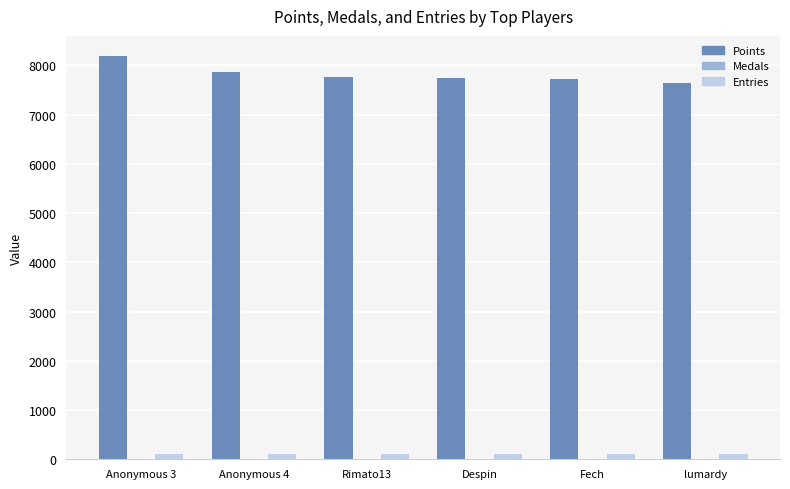

Is it true that Points equals 13733 at lumardy?

False